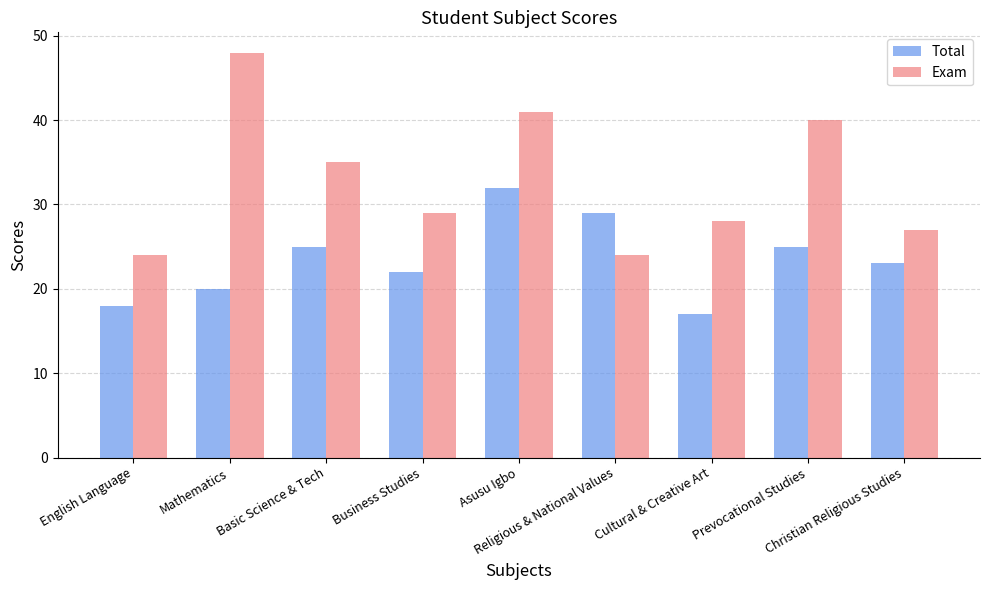

The value of Total at Asusu Igbo is 32. True or false?

True